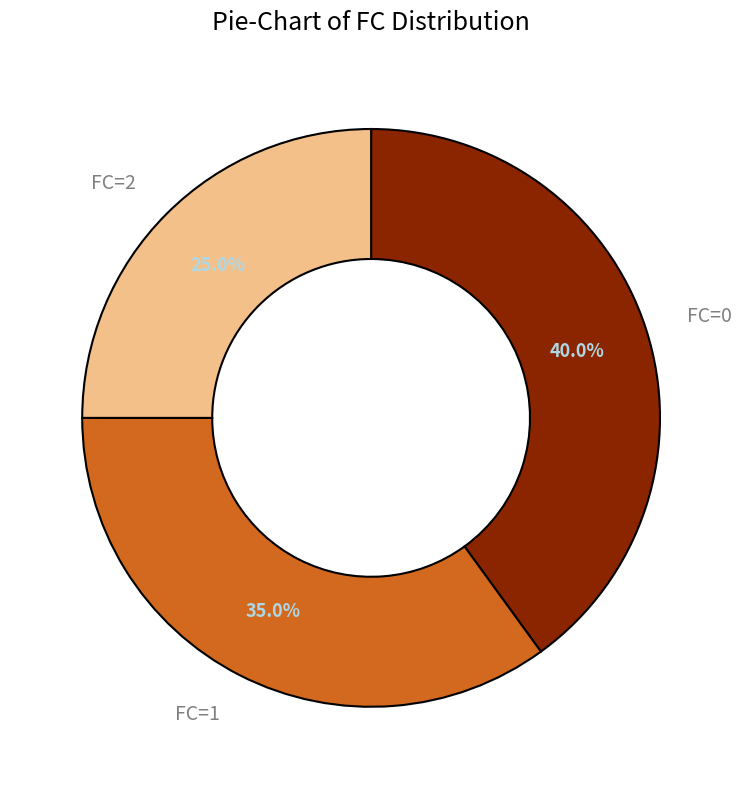

True or false: FC=0 accounts for 52% of the total.

False